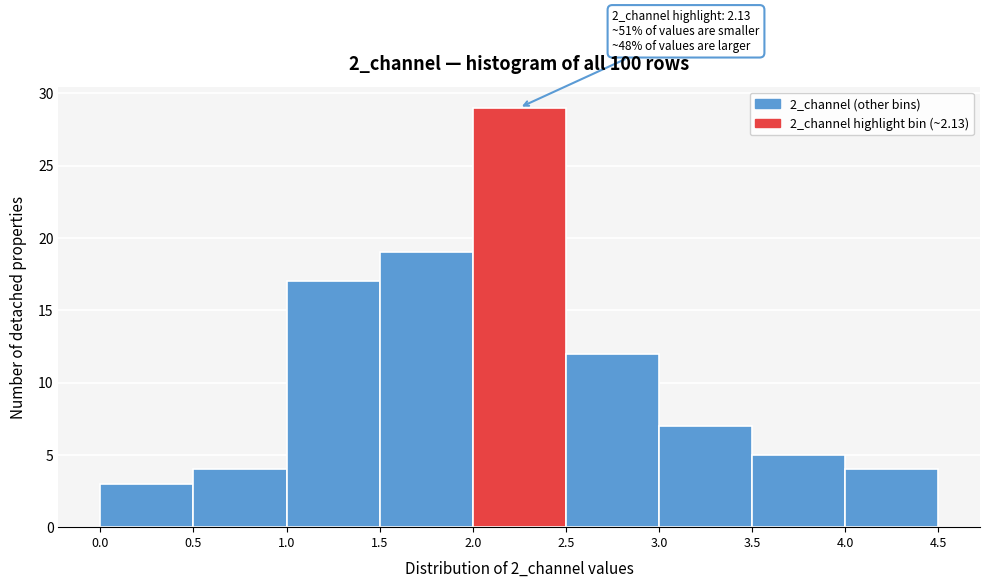

Over which range of the x-axis is the bar tallest?

2.0 to 2.5